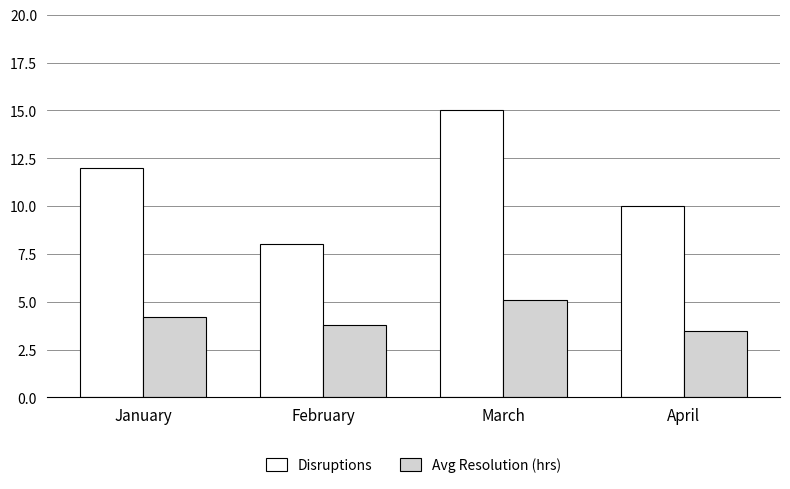

The value of Avg Resolution (hrs) at February is 3.8. True or false?

True